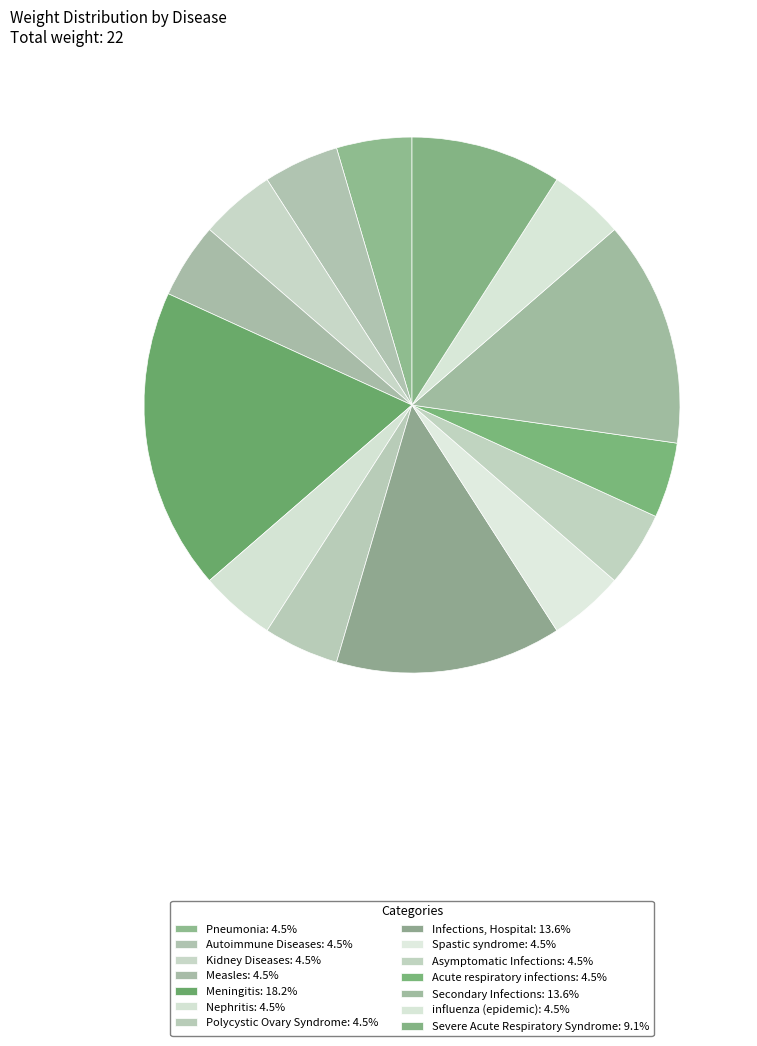

Combined, what portion of the pie is Autoimmune Diseases and Secondary Infections?

18.2%